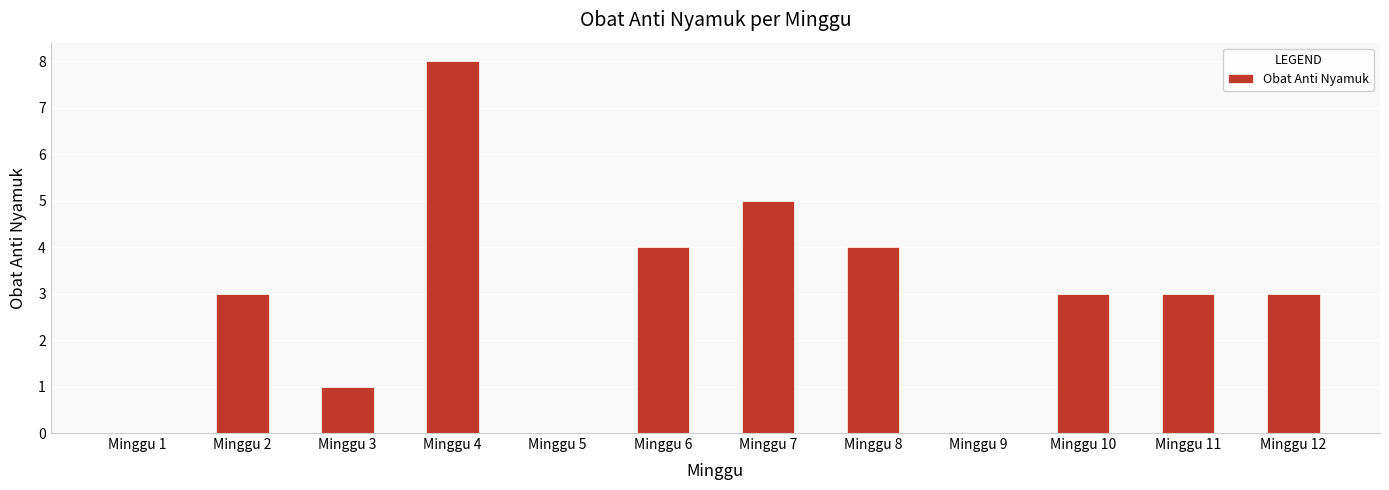

True or false: the data shows 2 at Minggu 6.

False